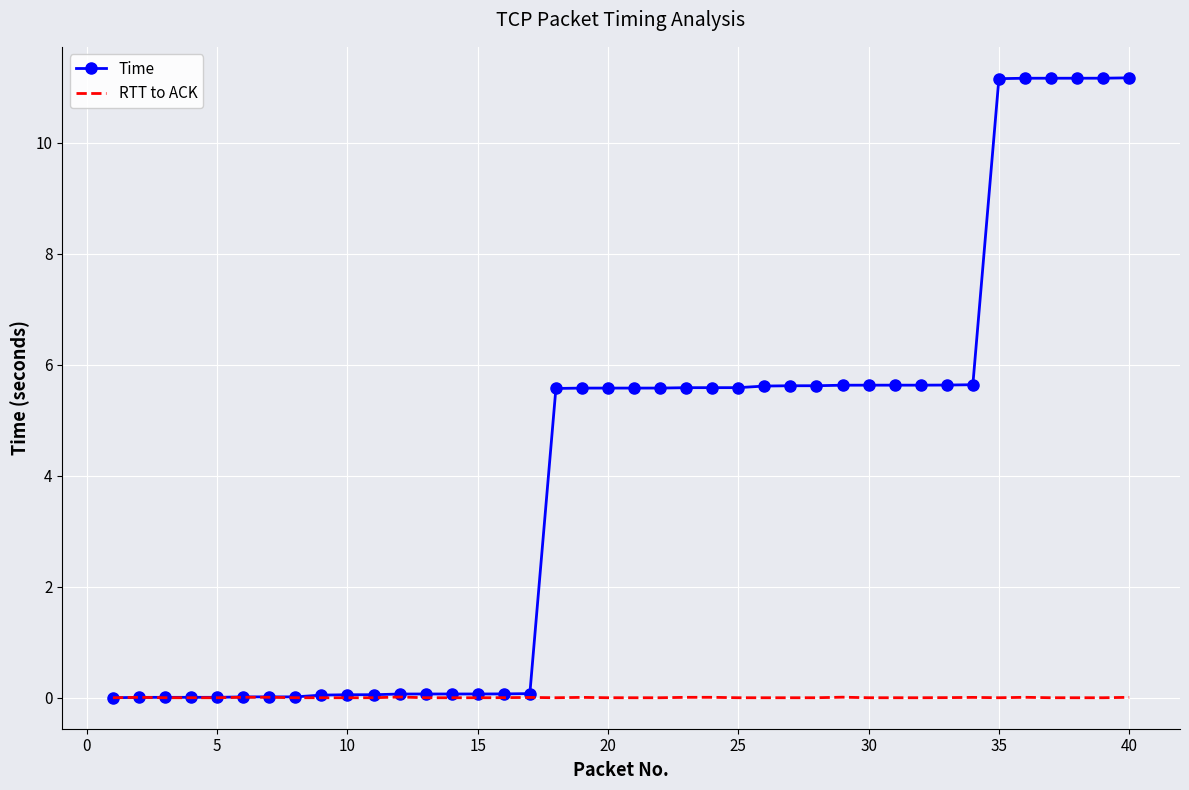

What is the maximum value shown in the chart?

11.2